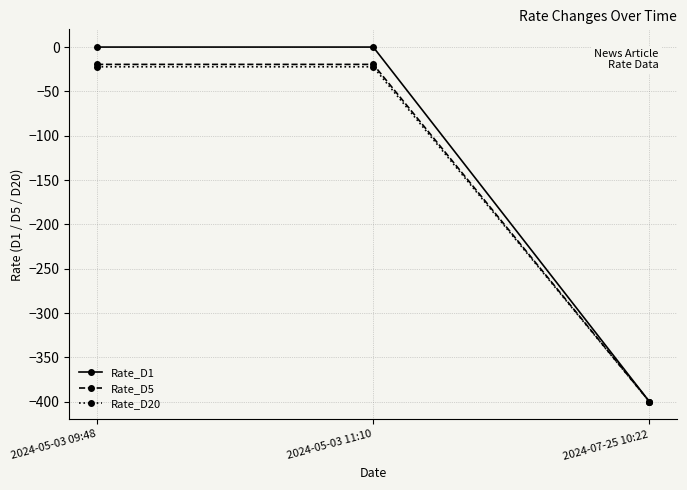

How many Rate_D1 values are between -400 and 0?

3